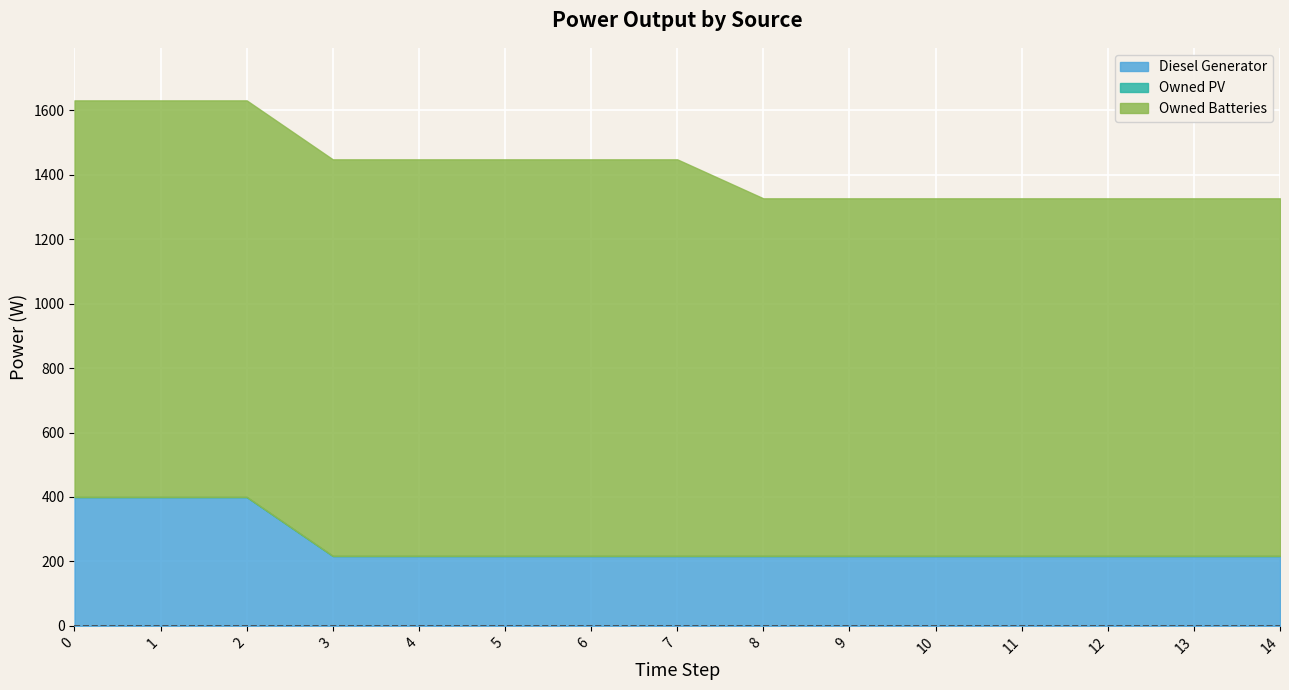

Which series has the largest range (max minus min)?

Diesel Generator